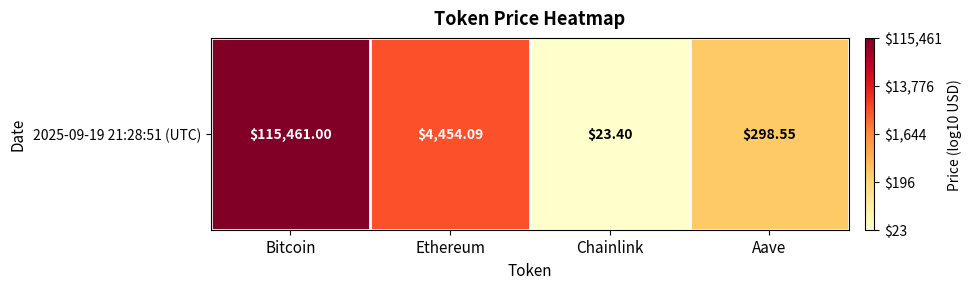

What is the sum of all values?

12.6